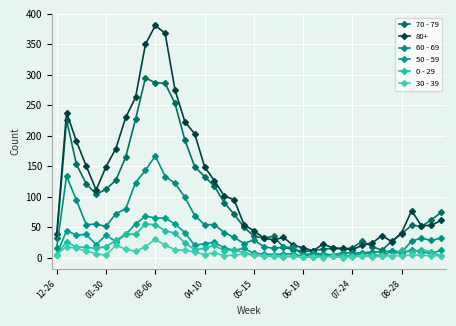

What is the greatest value displayed?

381